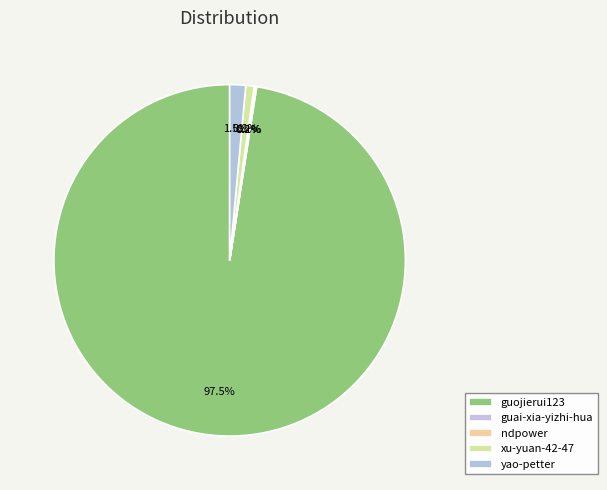

Between yao-petter and xu-yuan-42-47, which is larger?

yao-petter